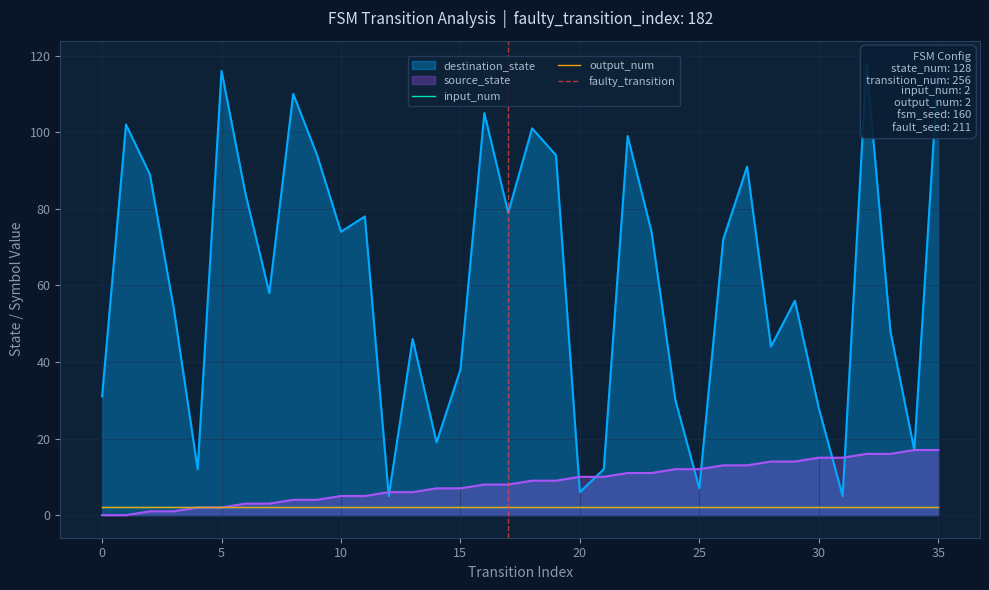

Is it true that source_state equals 21 at 30?

False